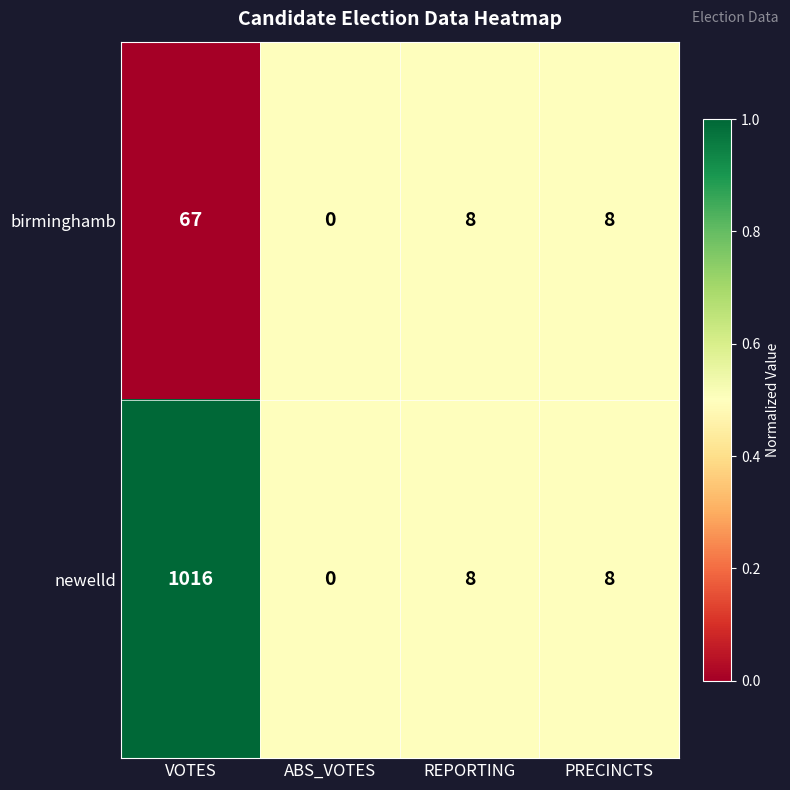

Rank the series by their average value, from highest to lowest.

newelld, birminghamb